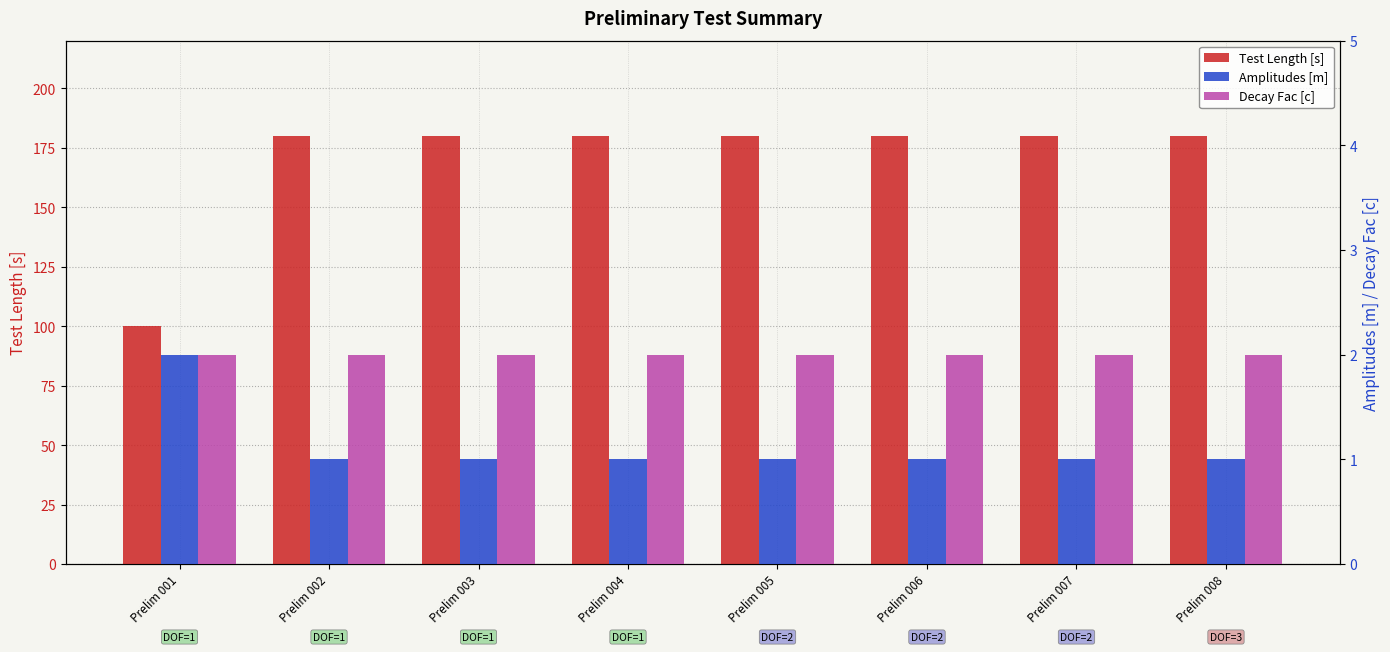

Reading right to left, list all the values displayed in this chart.

Test Length [s]: 180	180	180	180	180	180	180	100
Amplitudes [m]: 1	1	1	1	1	1	1	2
Decay Fac [c]: 2	2	2	2	2	2	2	2